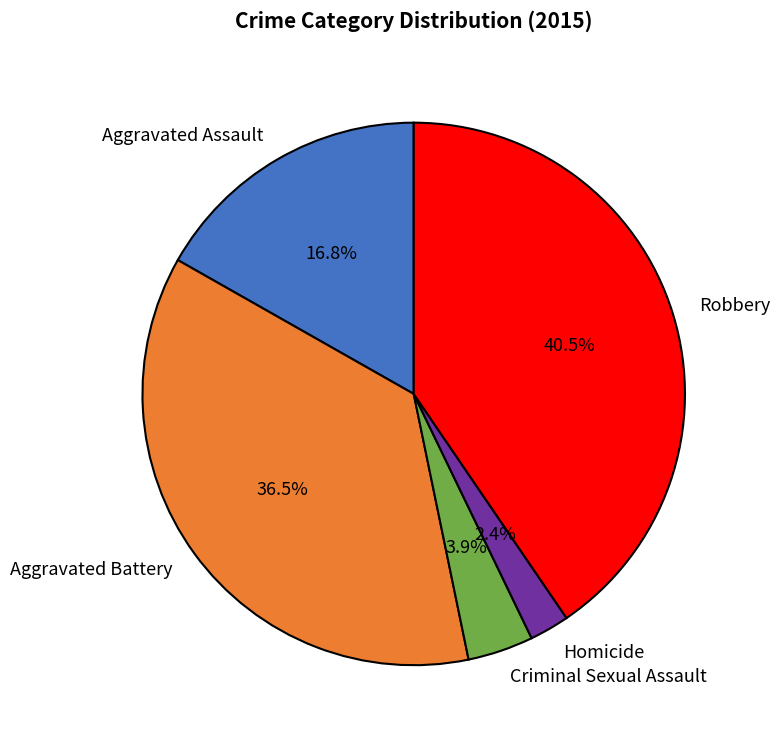

Is there any slice that represents more than half of the pie?

No